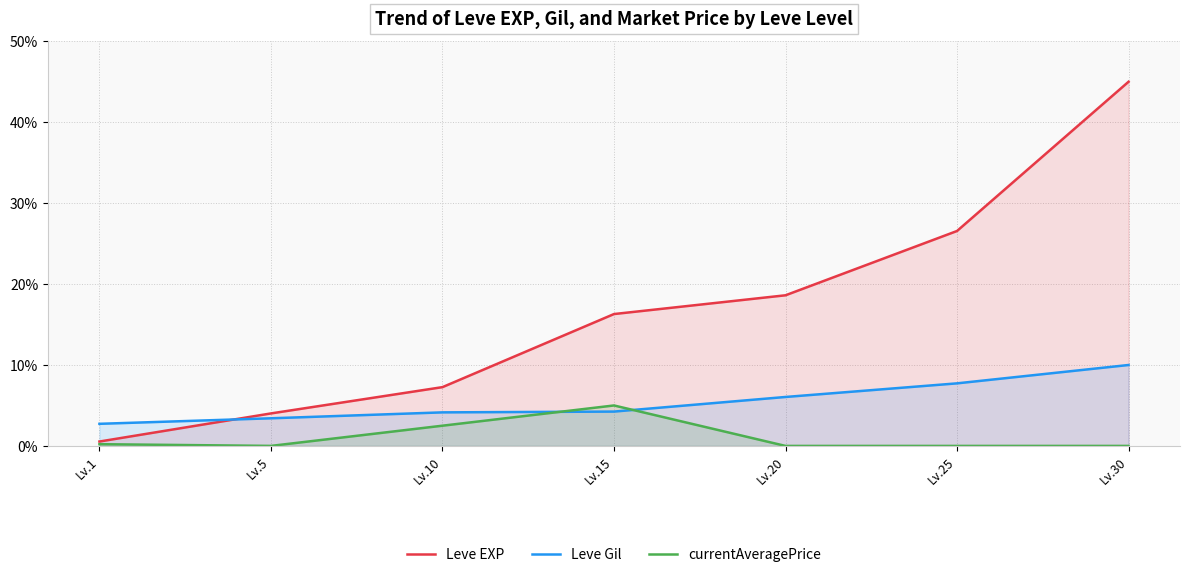

Reading right to left, list all the values displayed in this chart.

Leve EXP: 45.0	26.6	18.6	16.3	7.3	4.0	0.5
Leve Gil: 10.0	7.7	6.0	4.2	4.1	3.4	2.7
currentAveragePrice: 0.0	0.0	0.0	5.0	2.5	0.0	0.2